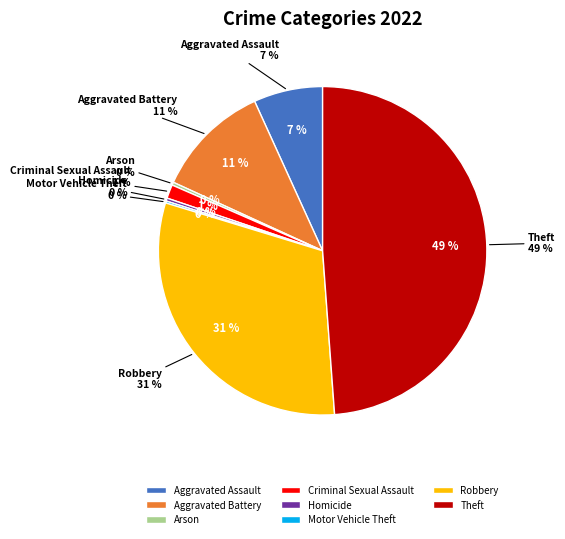

Which category has the biggest portion of the pie?

Theft